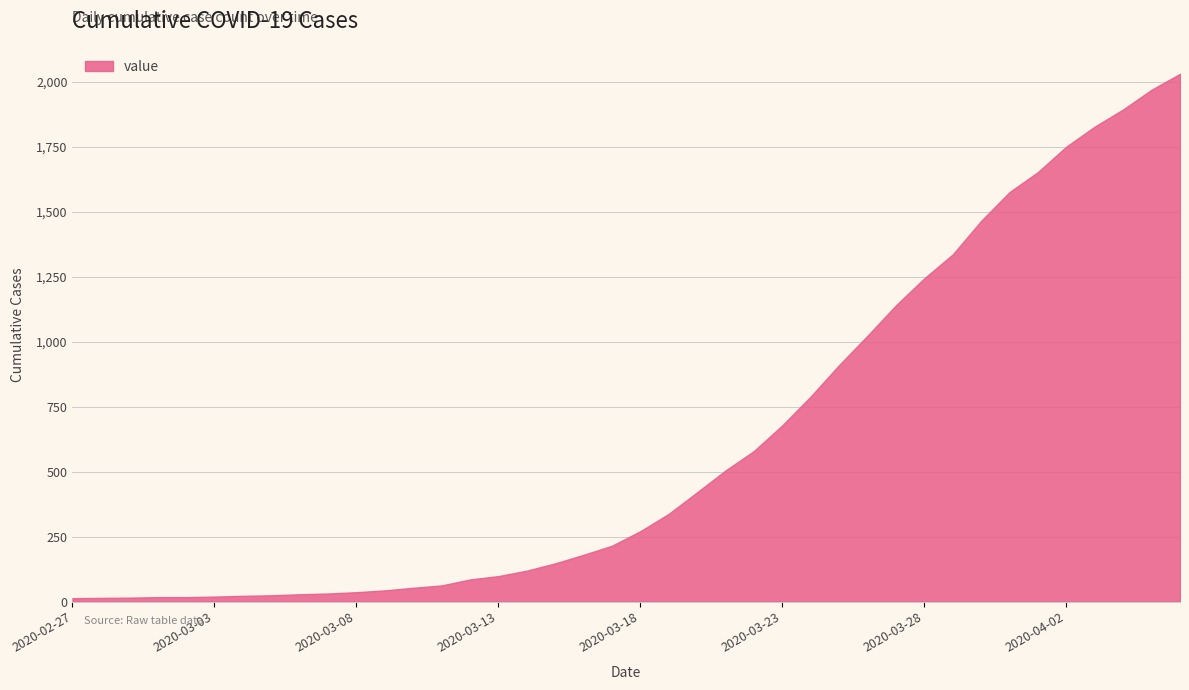

What is the maximum value shown in the chart?

2032